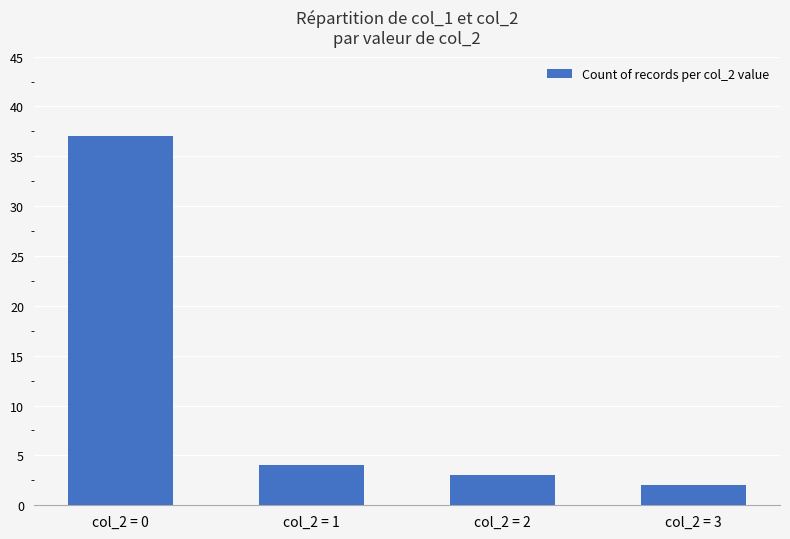

List the labels in order of value, largest first.

col_2 = 0, col_2 = 1, col_2 = 2, col_2 = 3